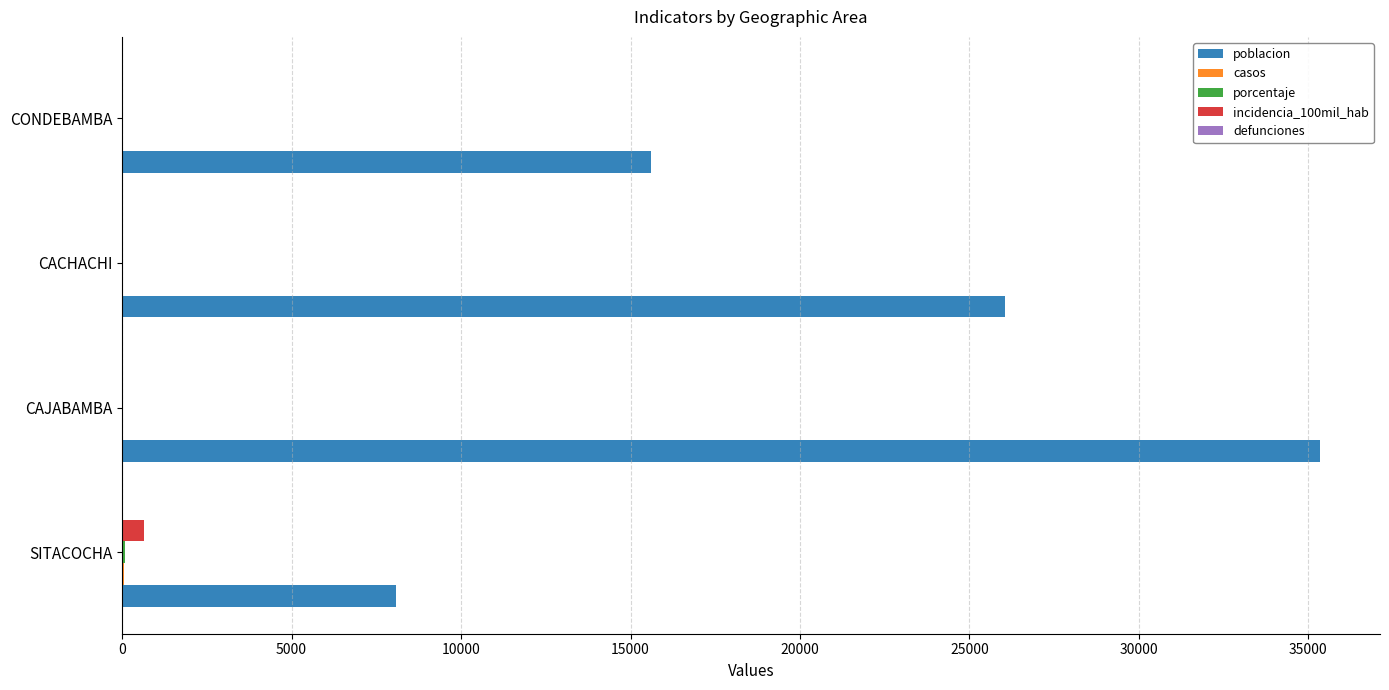

Between CAJABAMBA and CONDEBAMBA, which series saw the biggest shift?

poblacion